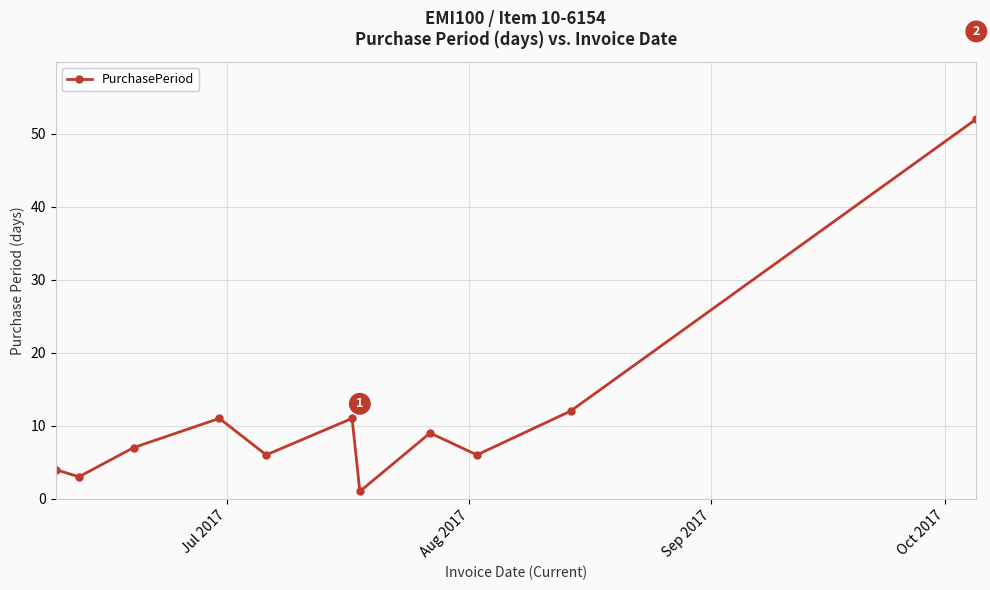

What is the sum of all values?

122